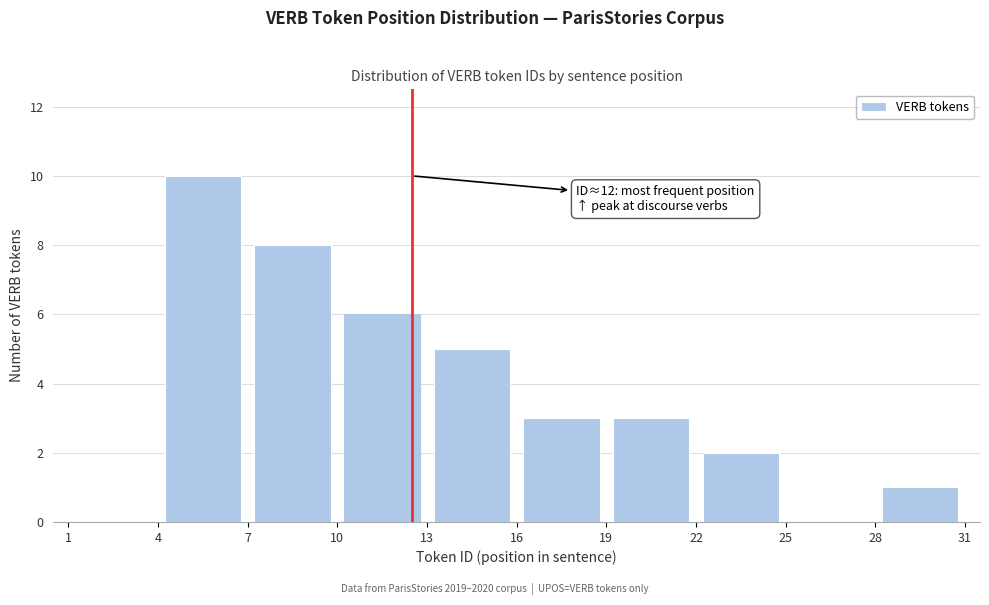

Which range on the x-axis has the tallest bar?

4 to 7